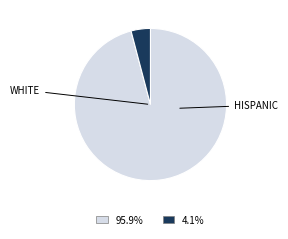

Is there any slice that represents more than half of the pie?

Yes